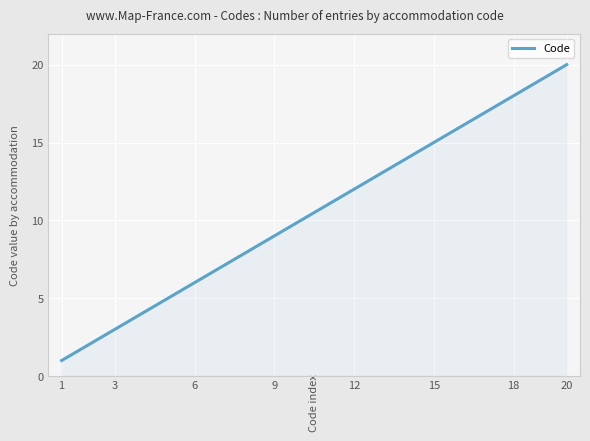

What is the smallest value displayed?

1.0